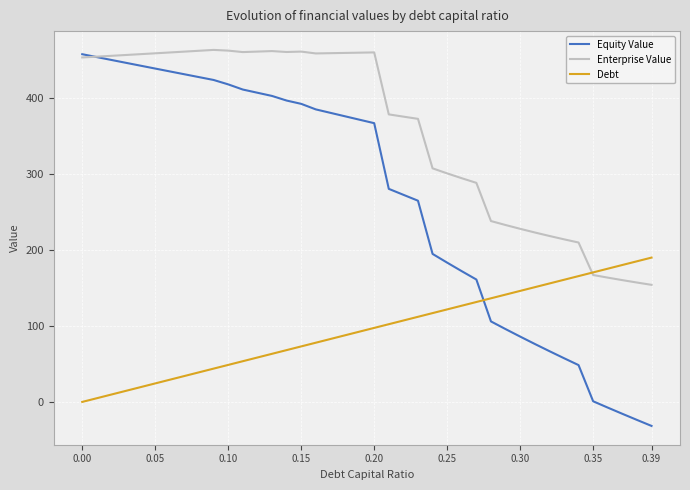

Which series has the largest total across all categories?

Enterprise Value